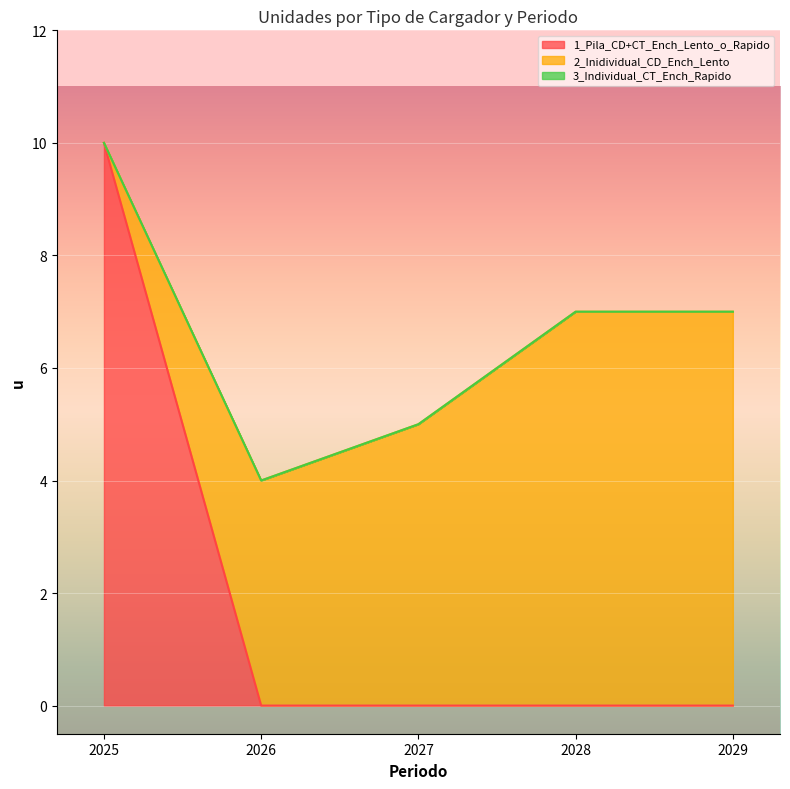

Is the value of 3_Individual_CT_Ench_Rapido at 2027 greater than the value of 1_Pila_CD+CT_Ench_Lento_o_Rapido at 2028?

No